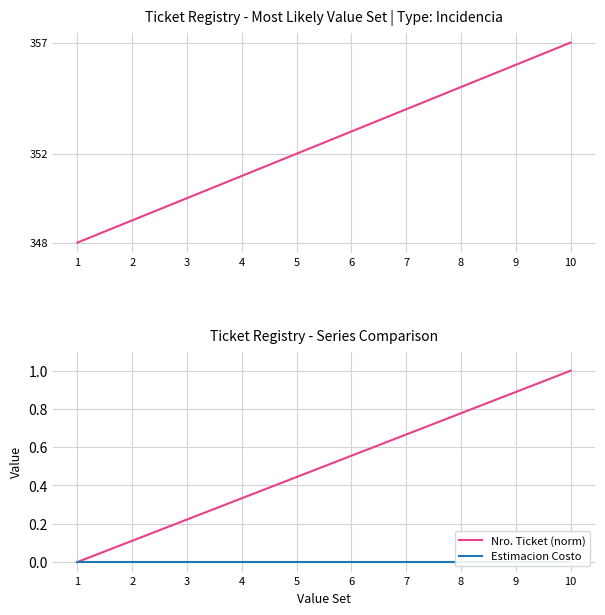

True or false: Nro. Ticket has more than 1 interior local peaks.

False